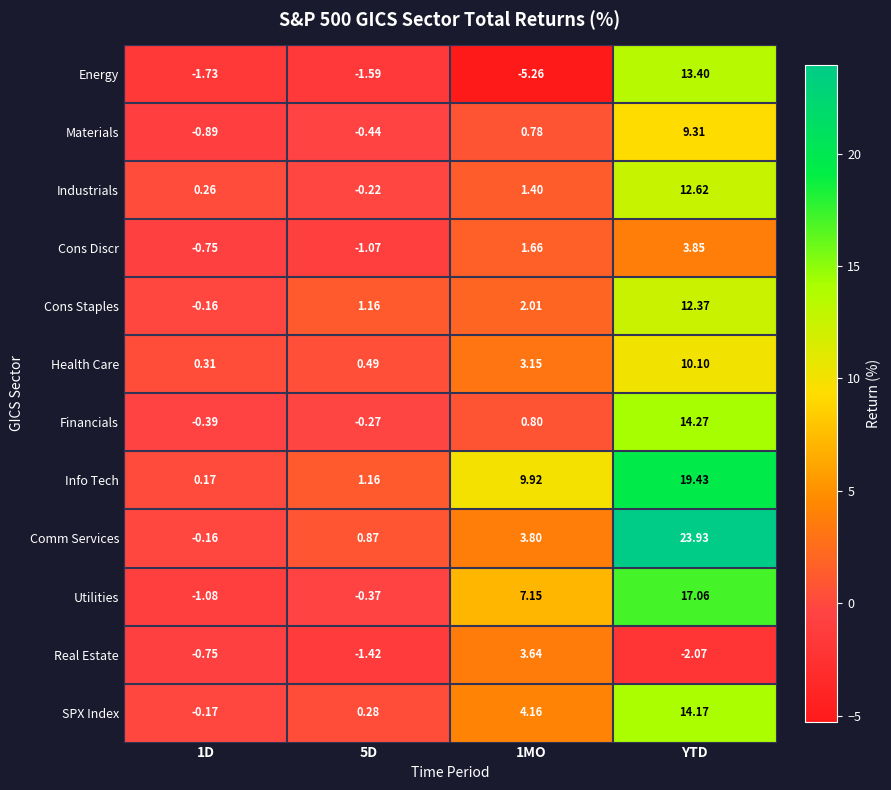

At YTD, list the series in order from smallest to largest.

Real Estate, Cons Discr, Materials, Health Care, Cons Staples, Industrials, Energy, SPX Index, Financials, Utilities, Info Tech, Comm Services